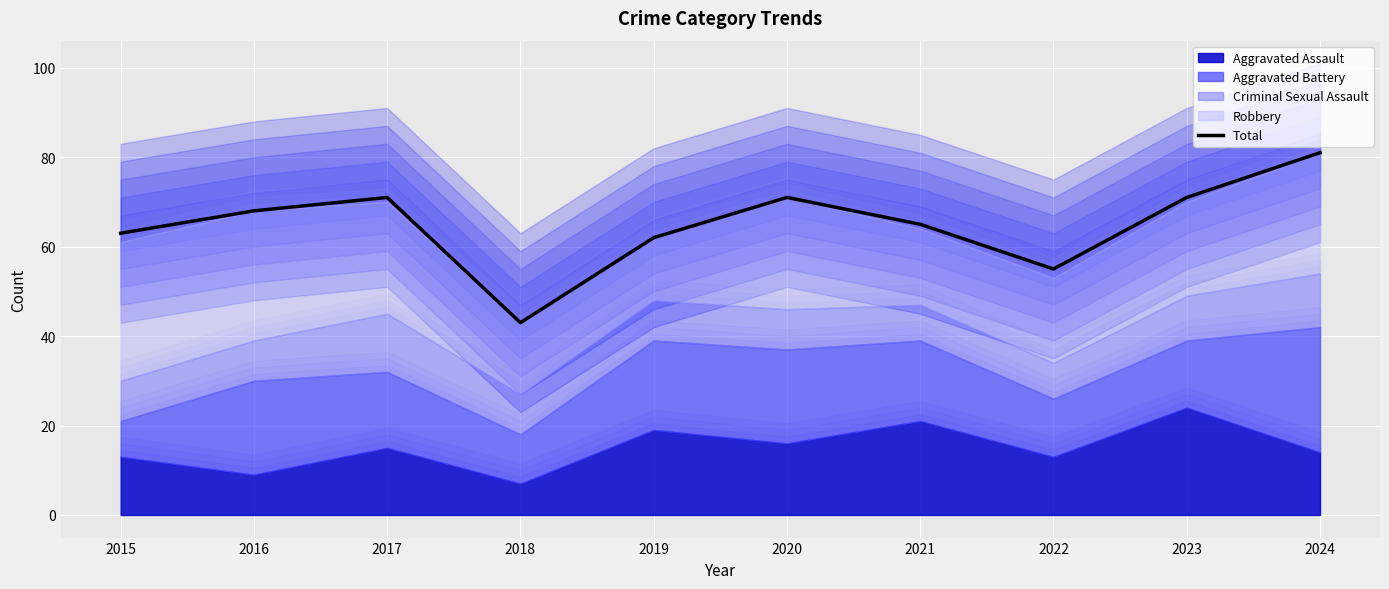

What is the greatest value displayed?

81